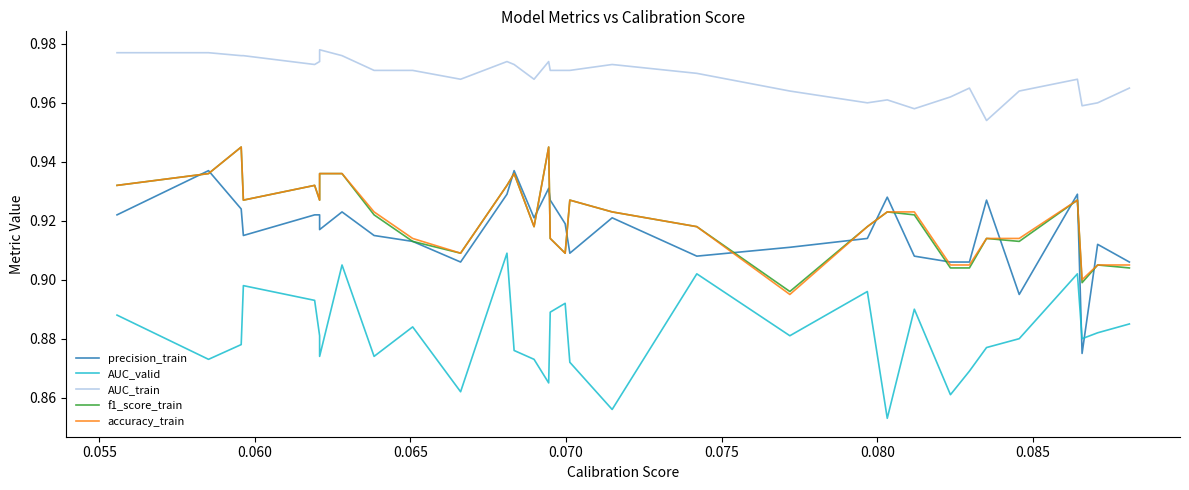

How many data points does each series have?

40